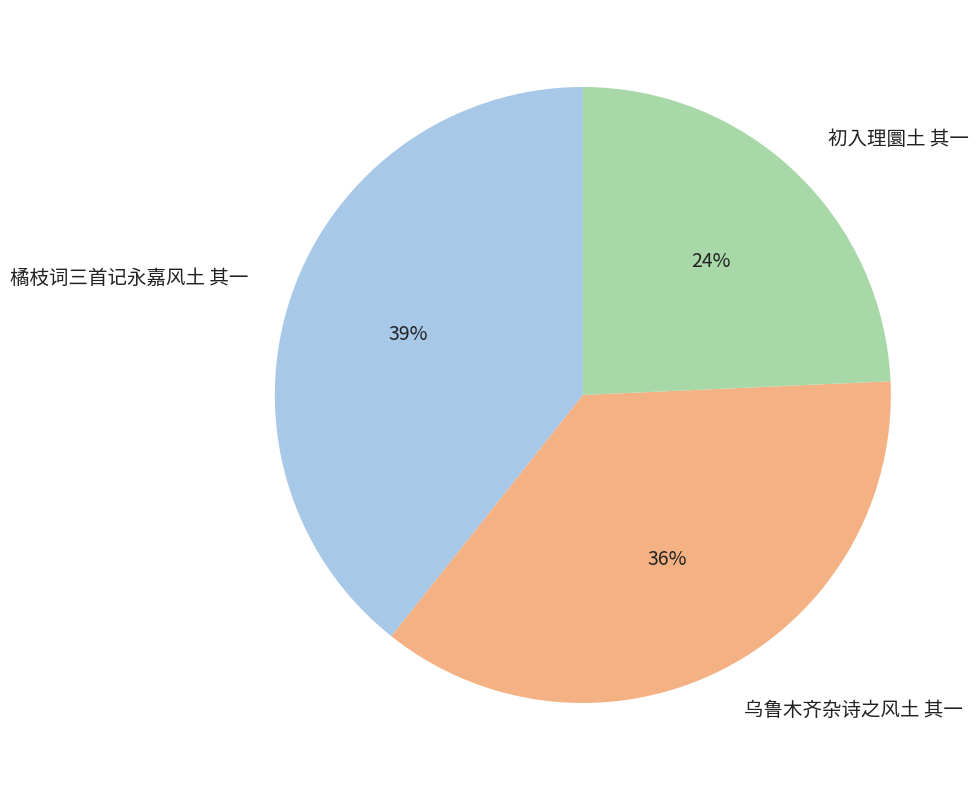

What is the ratio of the value at 乌鲁木齐杂诗之风土 其一 to the value at 橘枝词三首记永嘉风土 其一?

0.9